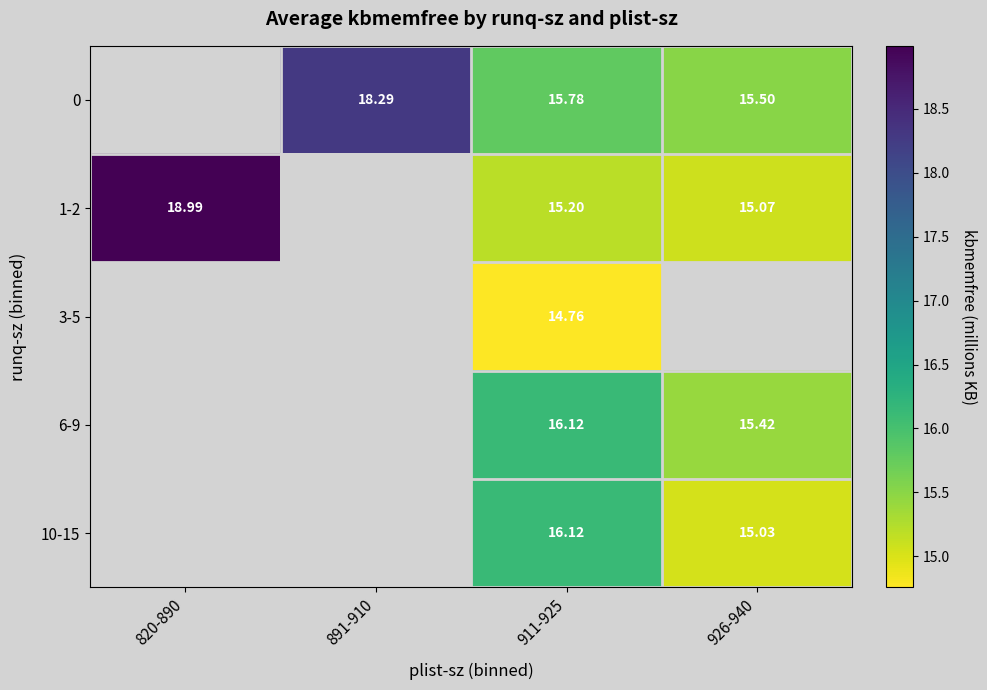

Is the value of 6-9 at 911-925 greater than the value of 10-15 at 926-940?

Yes